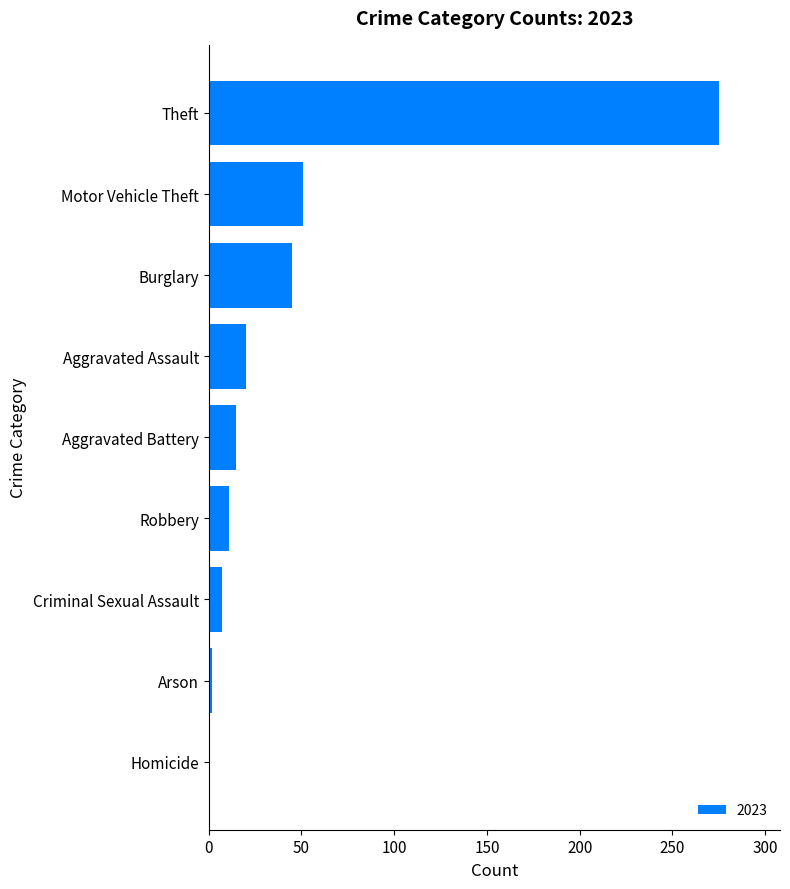

Is it true that the value at Homicide is 0?

True